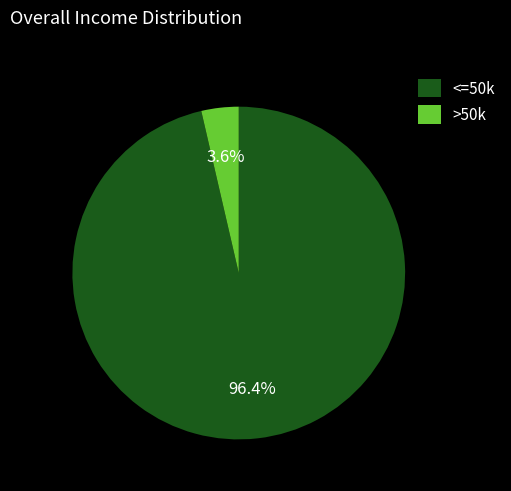

Which slice is the largest?

<=50k